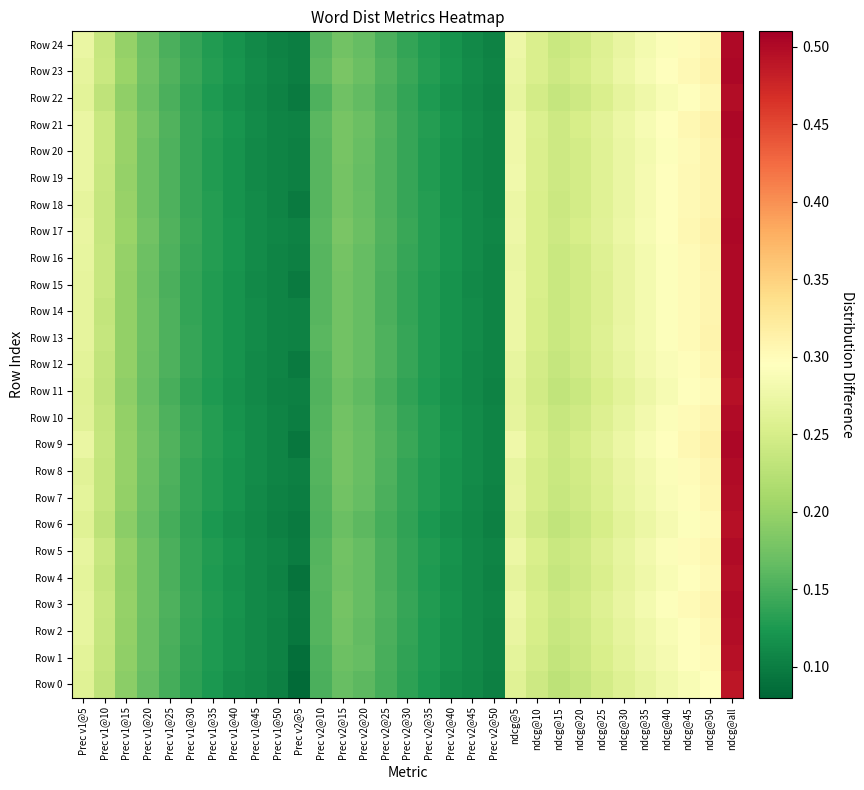

Which series has the widest spread of values?

Row 9